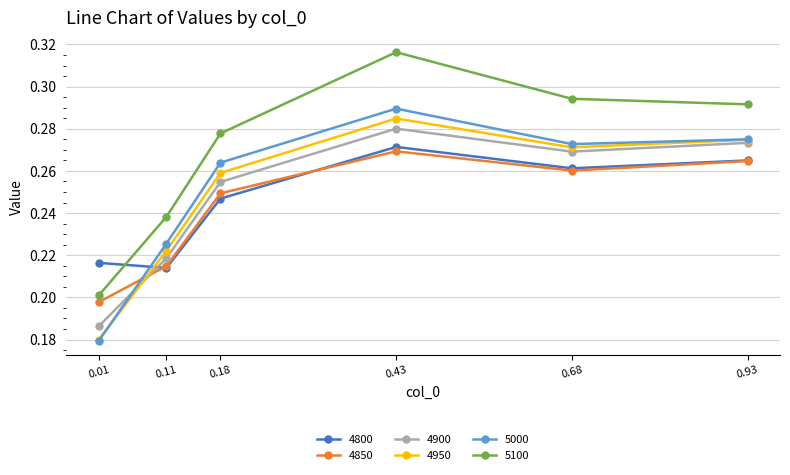

At how many categories does at least one series exceed 0?

6